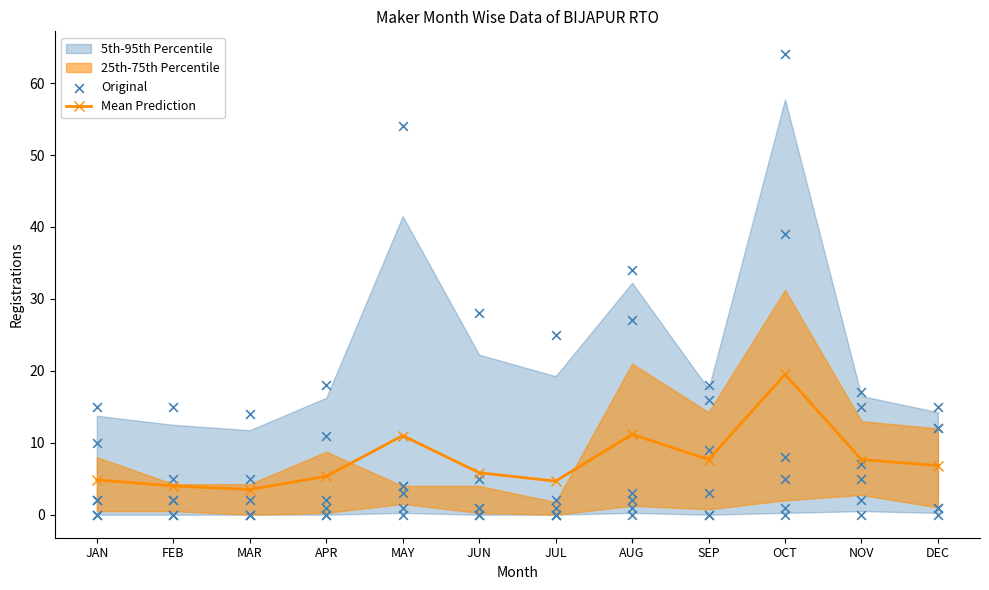

Is the value of Original at AUG greater than the value of Mean Prediction at FEB?

Yes